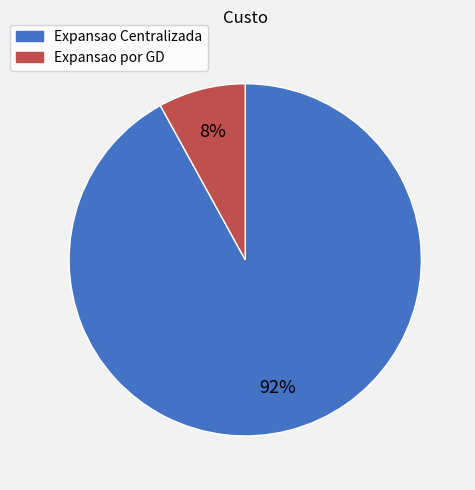

Which slice is the largest?

Expansao Centralizada